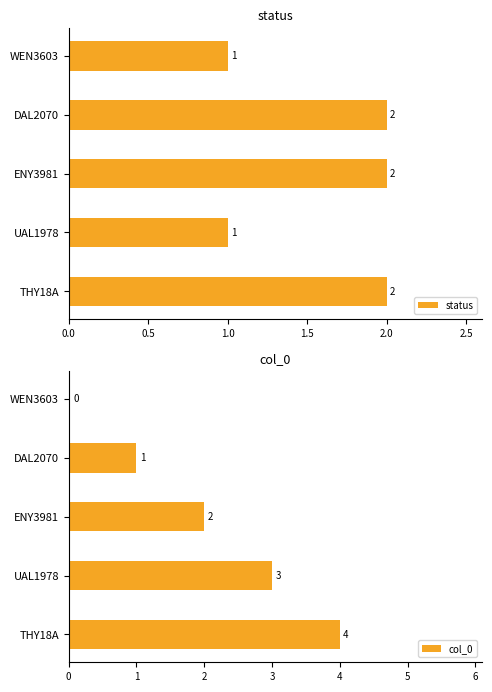

Read the col_0 value at UAL1978.

3